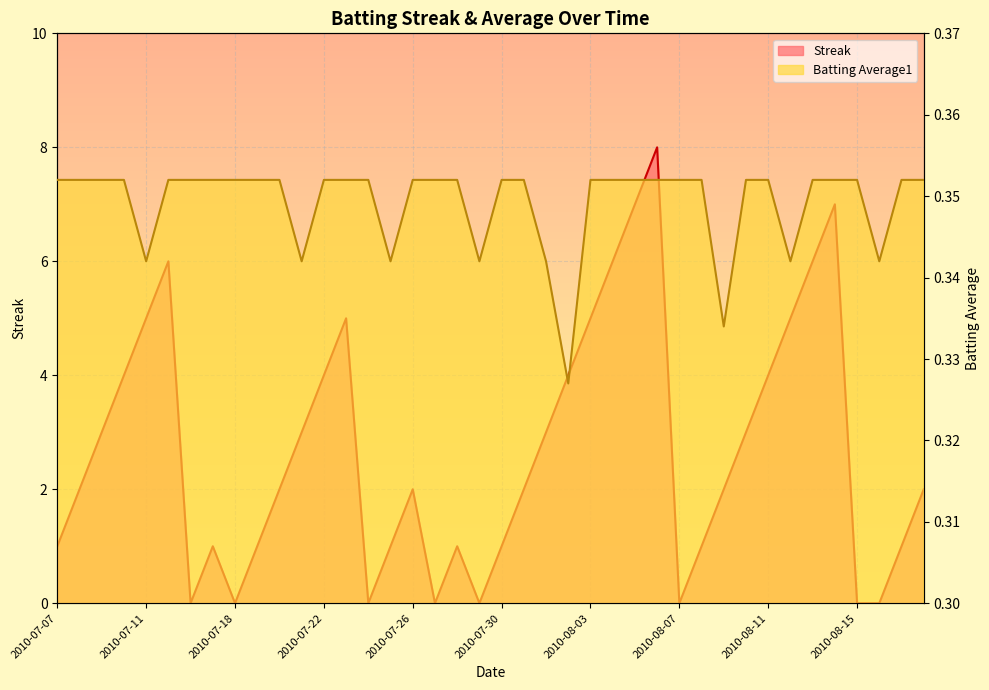

Which series changed the most between 2010-08-02 and 2010-08-05?

Streak